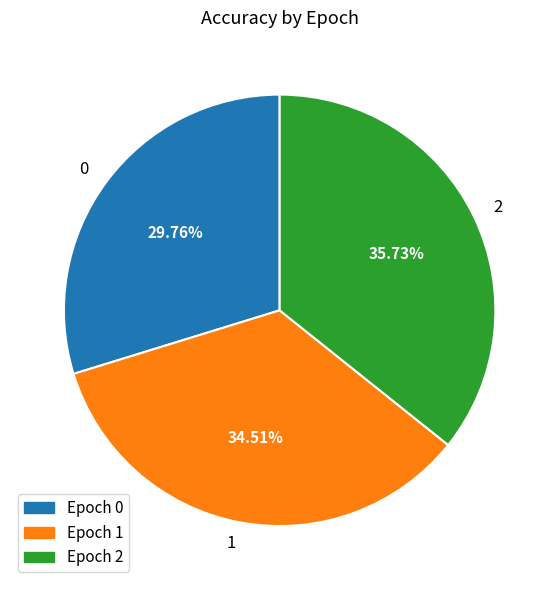

Rank the categories by value from highest to lowest.

2, 1, 0